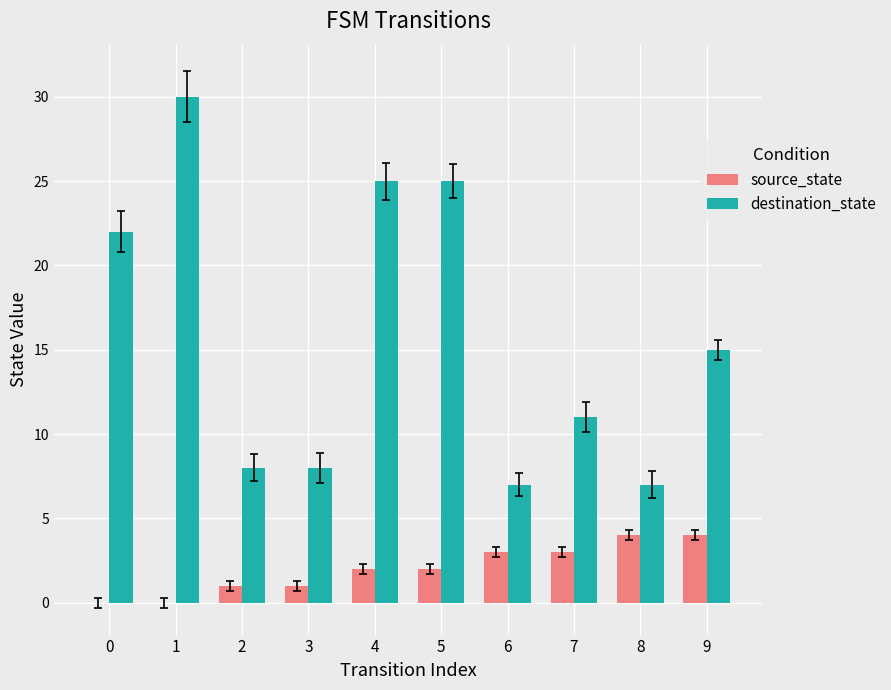

What is the average value of the source_state series?

2